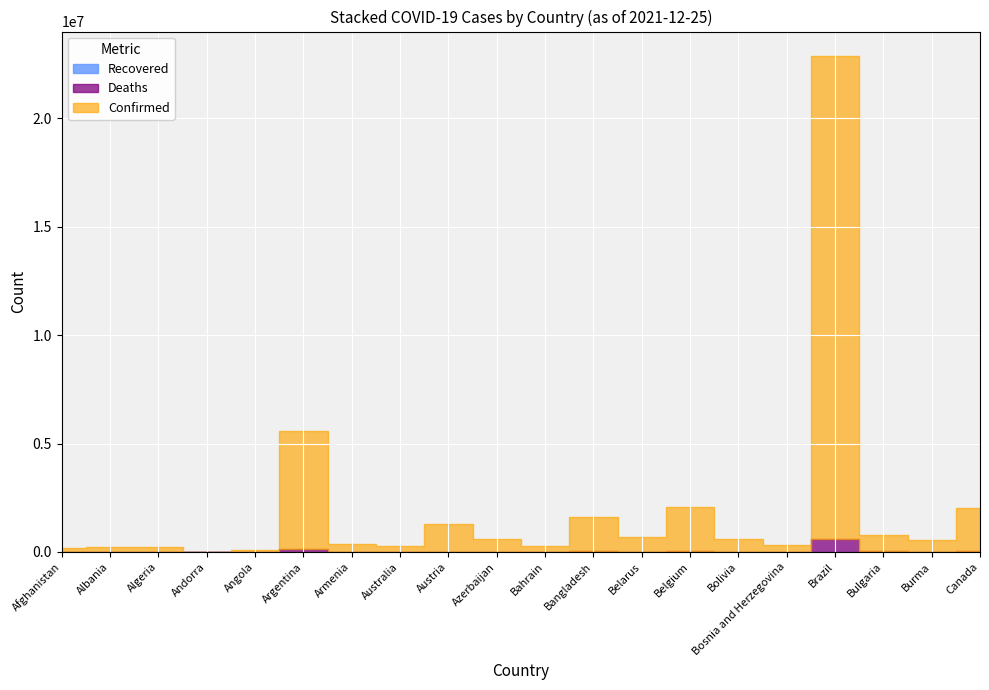

True or false: Confirmed has a value of 112323 at Angola.

False